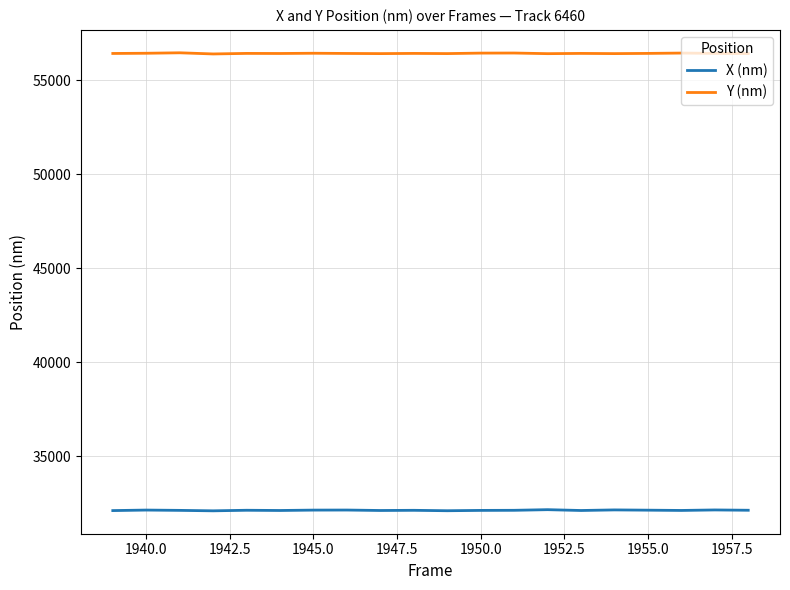

True or false: X (nm) and Y (nm) cross at least once.

False